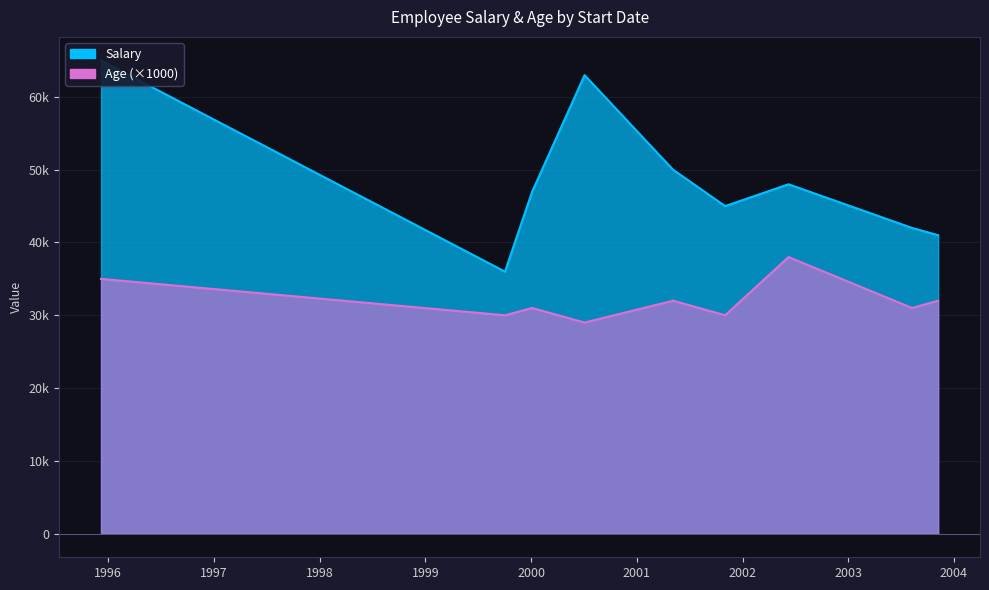

Which label corresponds to the smallest value in the chart?

2000-07-04